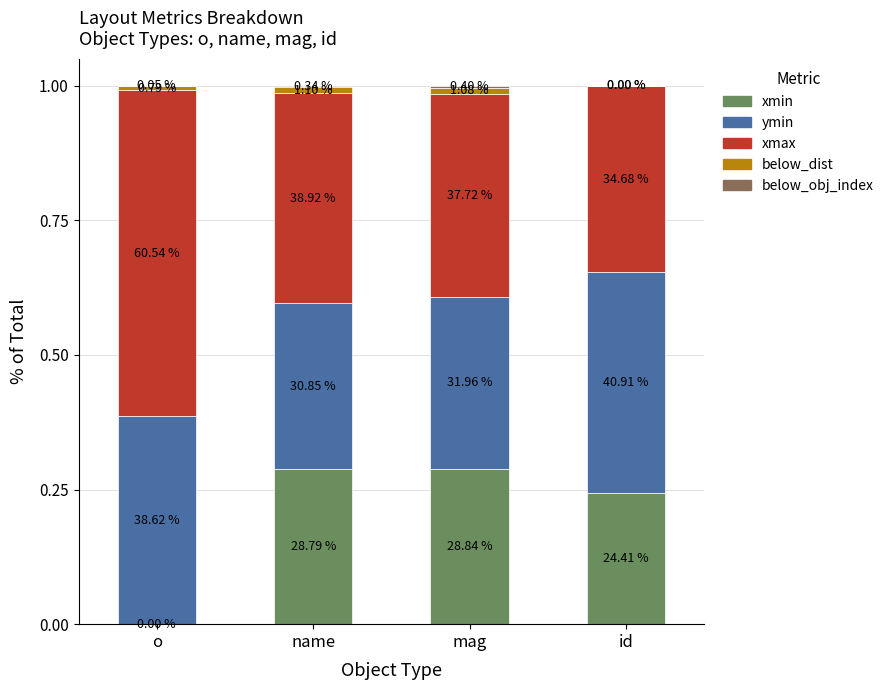

How many ymin values are between 0 and 1?

4